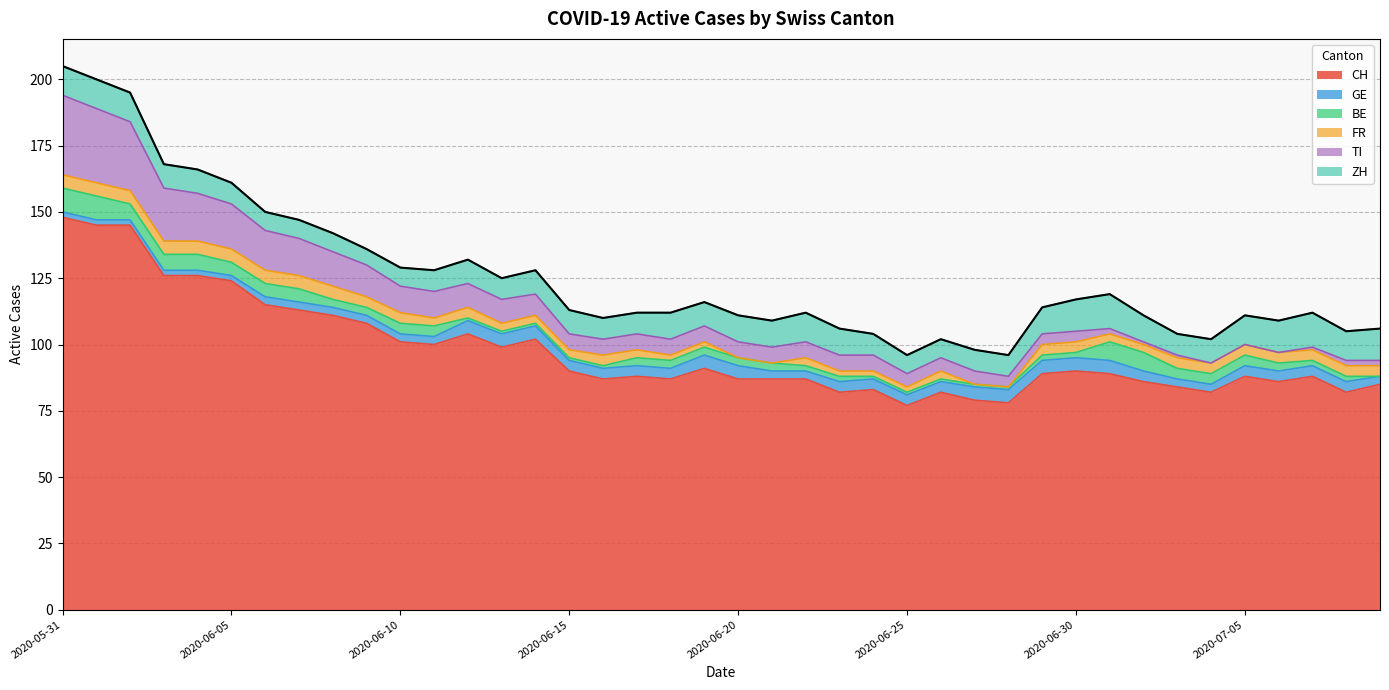

What position from the right is 2020-06-25?

15